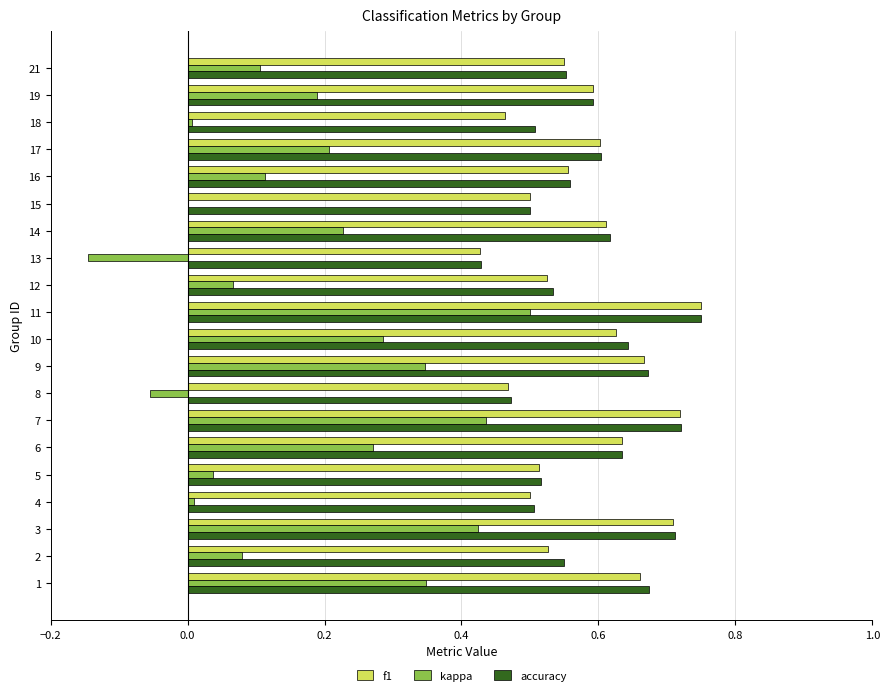

Count the number of categories in the chart.

20